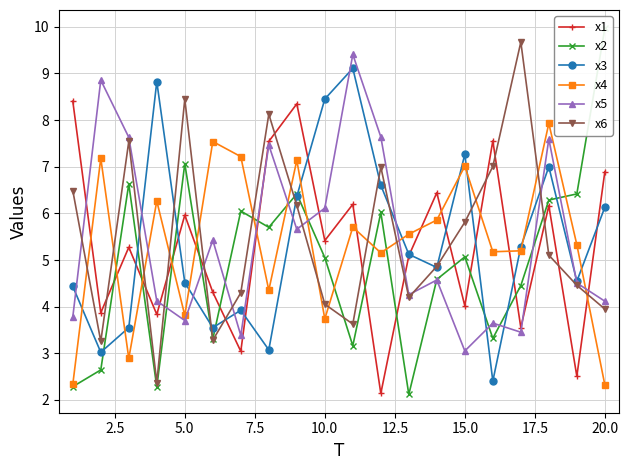

What is the minimum value shown in the chart?

2.1